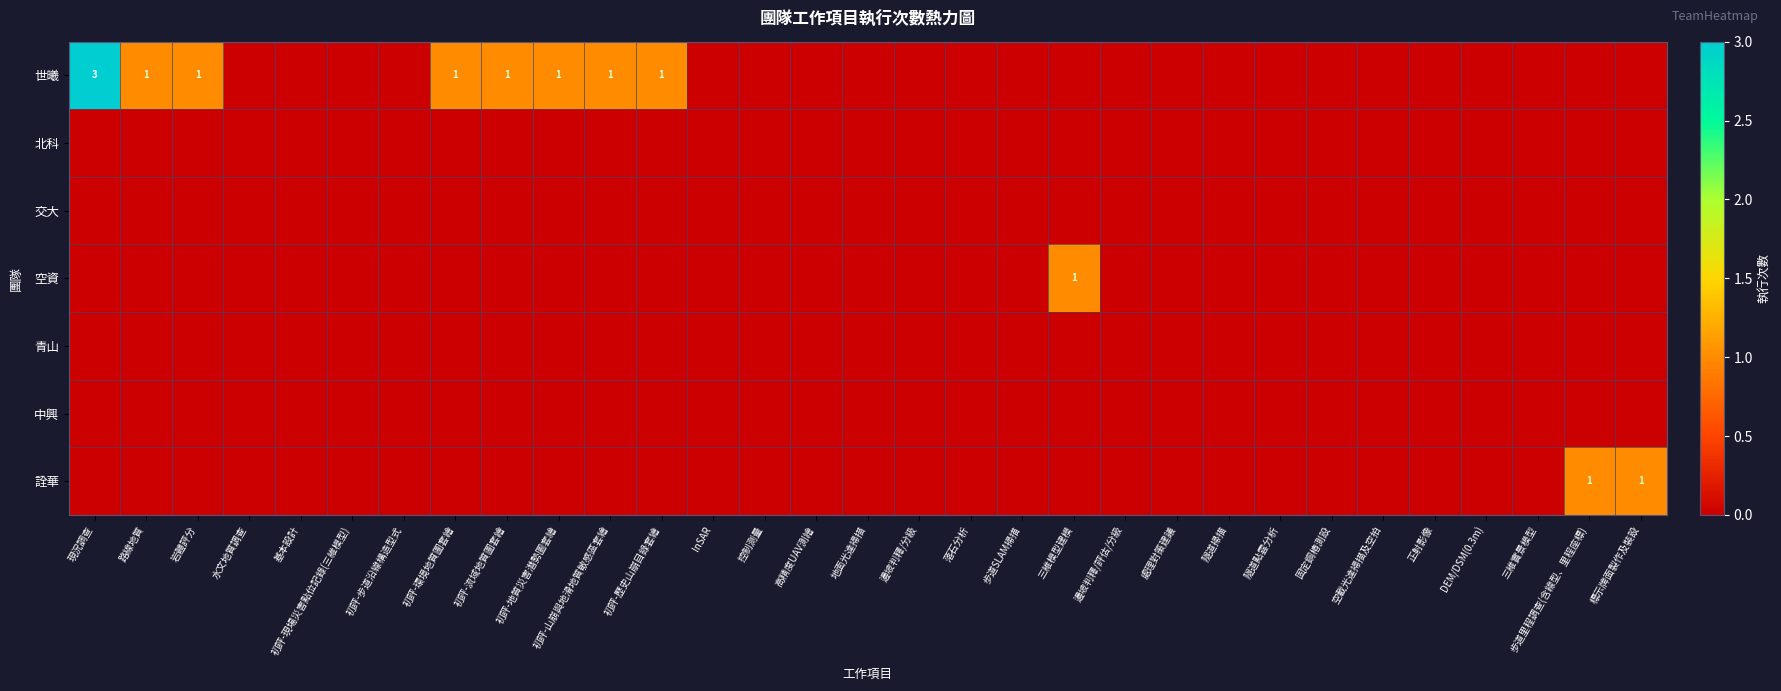

Count the 空資 values in the range 0 to 1.

31